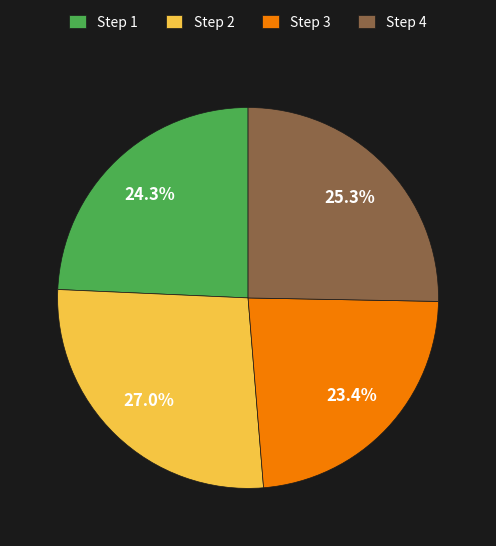

Does Step 1 account for over 50% of the chart?

No